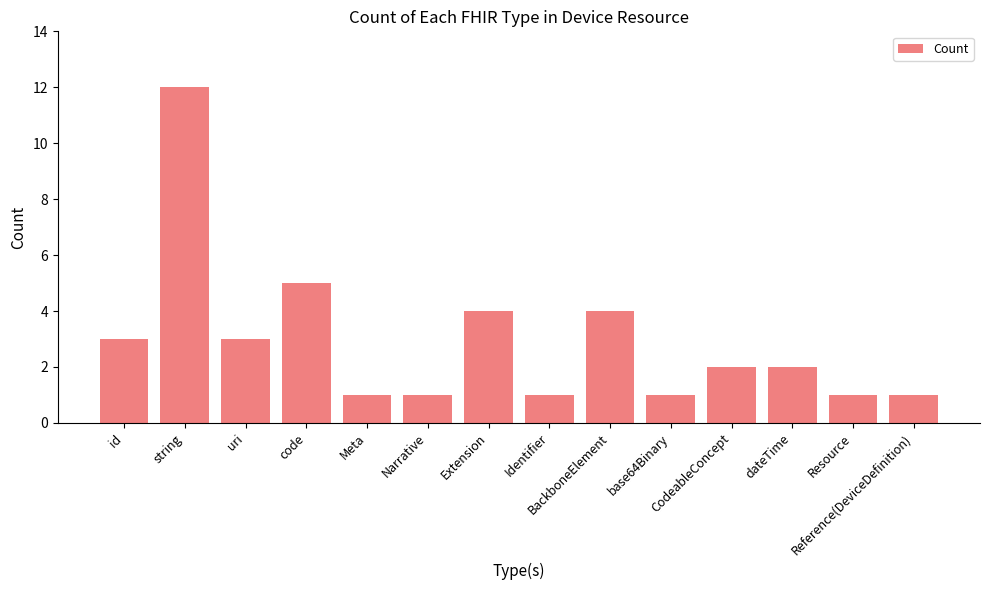

What is the average value?

3